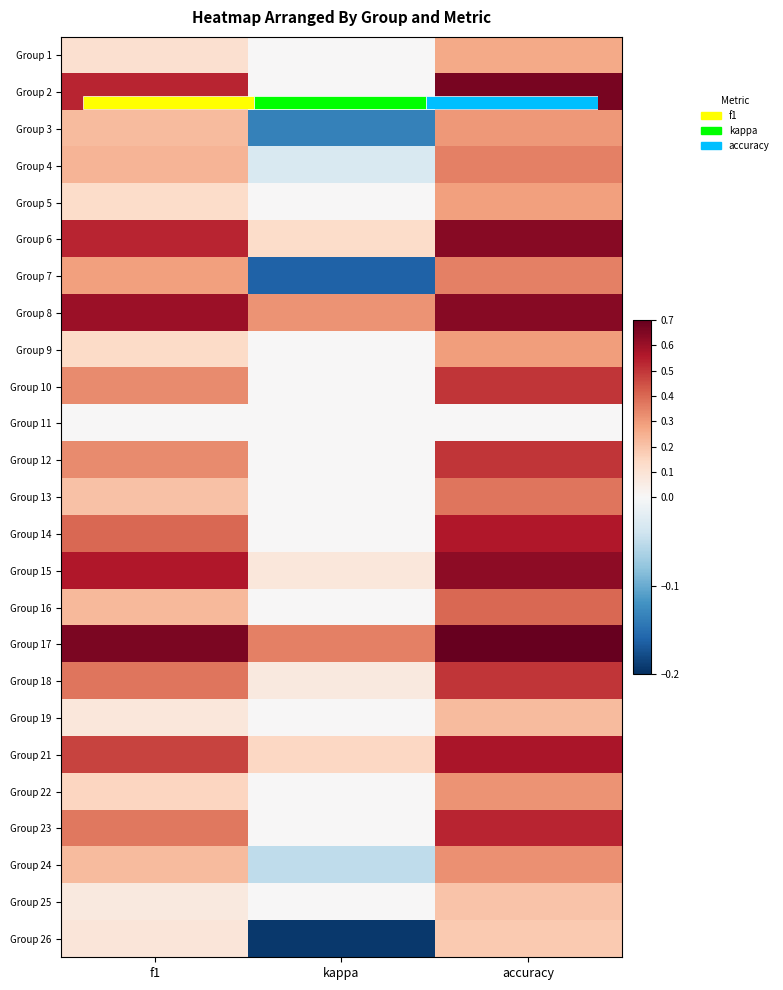

At which category does the chart reach its peak across all series?

accuracy